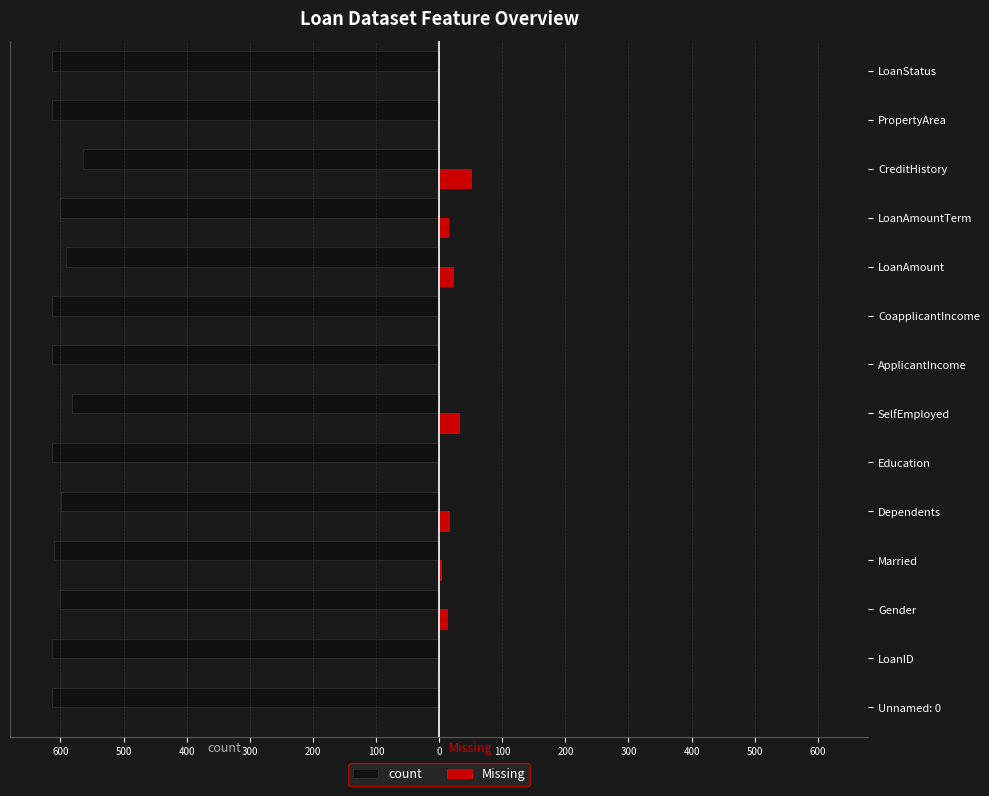

What are all the series names shown in the legend?

count, Missing